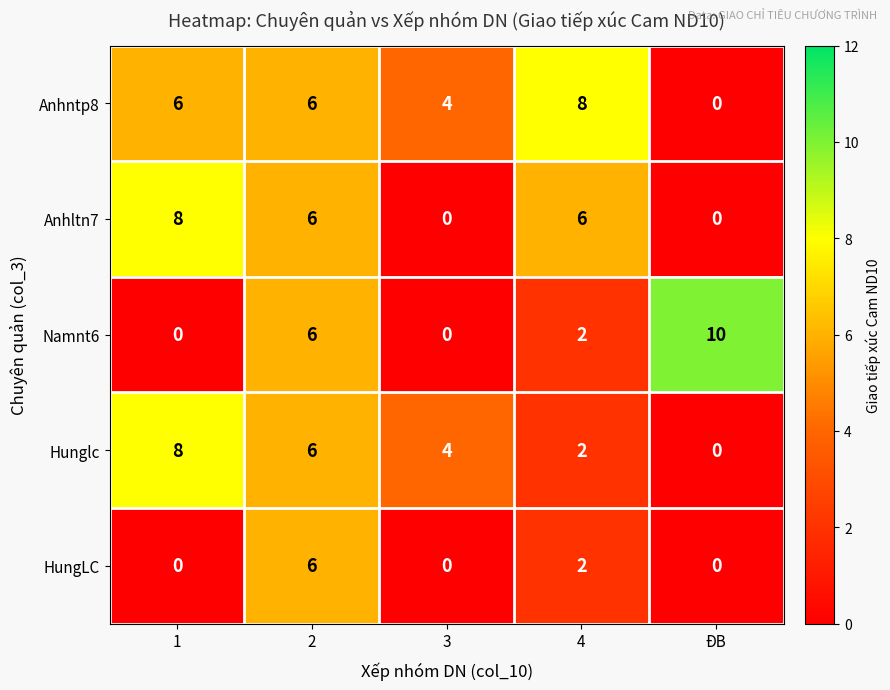

Which series has the widest spread of values?

Namnt6